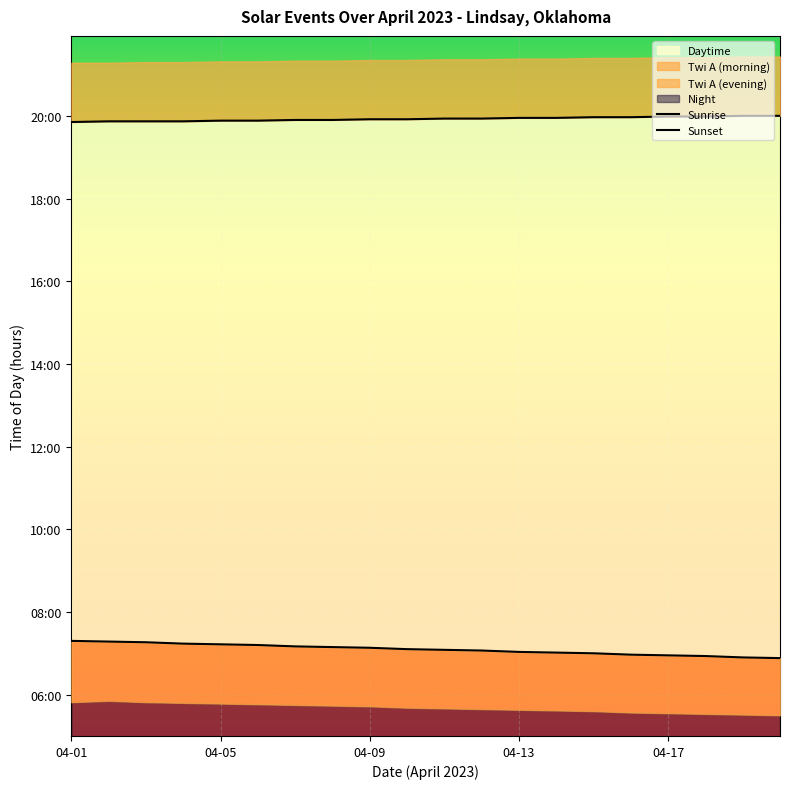

How many data points in Sunrise are less than 7?

5